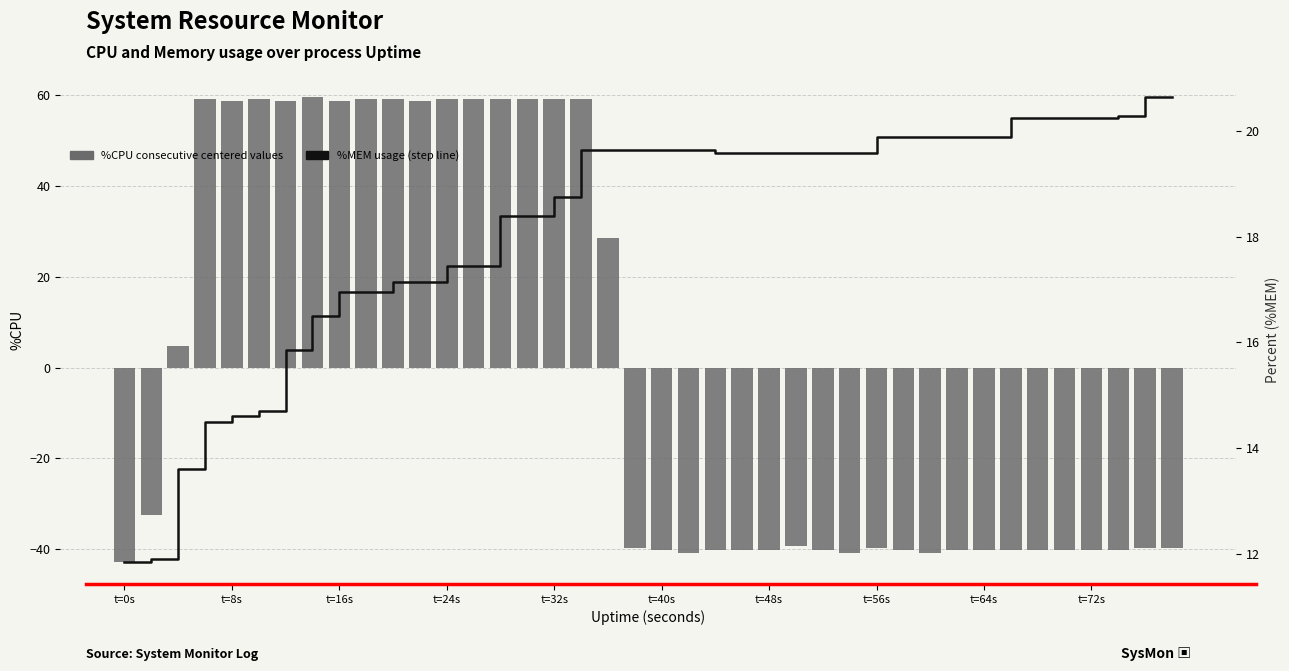

What is the minimum value shown in the chart?

-42.8